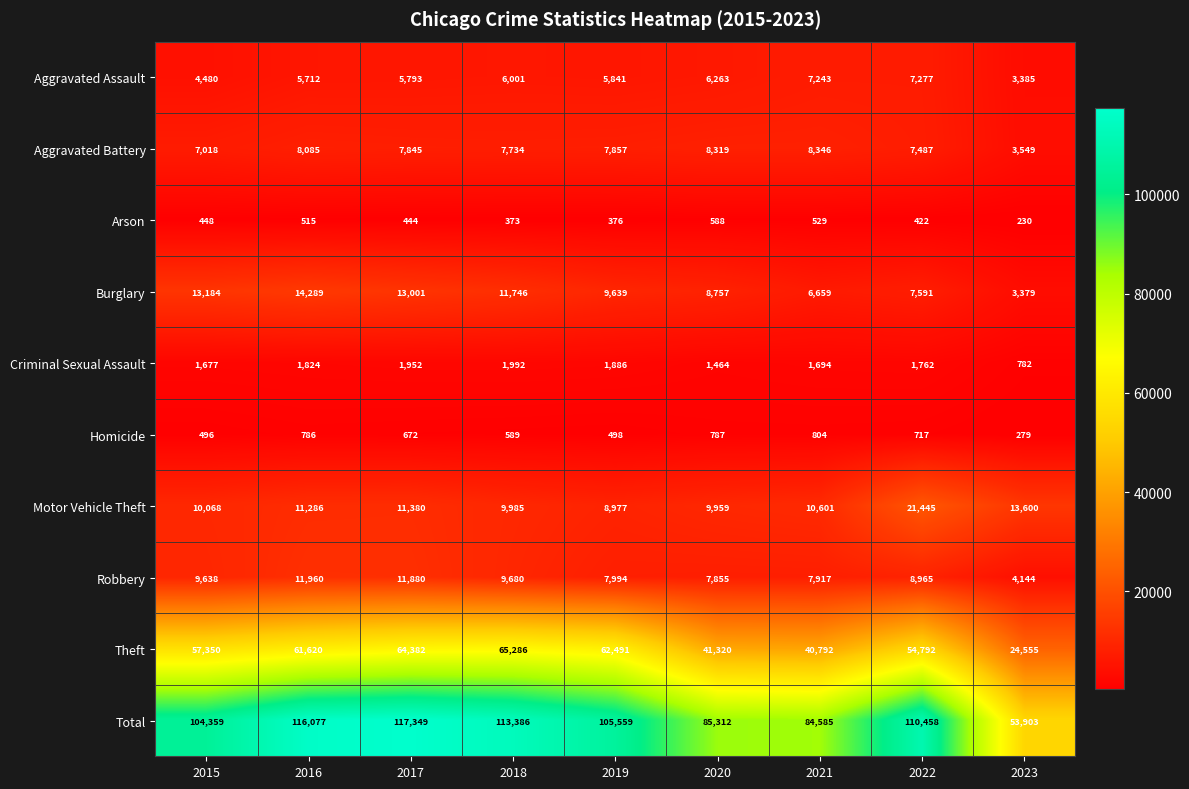

What is the total value across all series at 2016?

232154